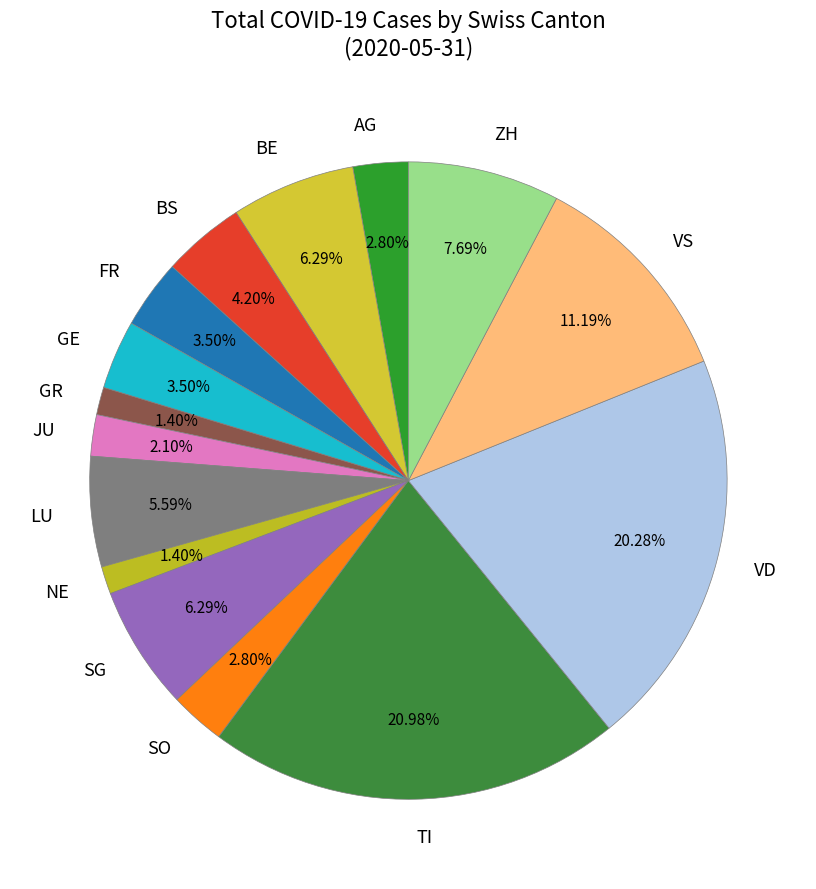

Is it true that JU is 2% of the pie?

True